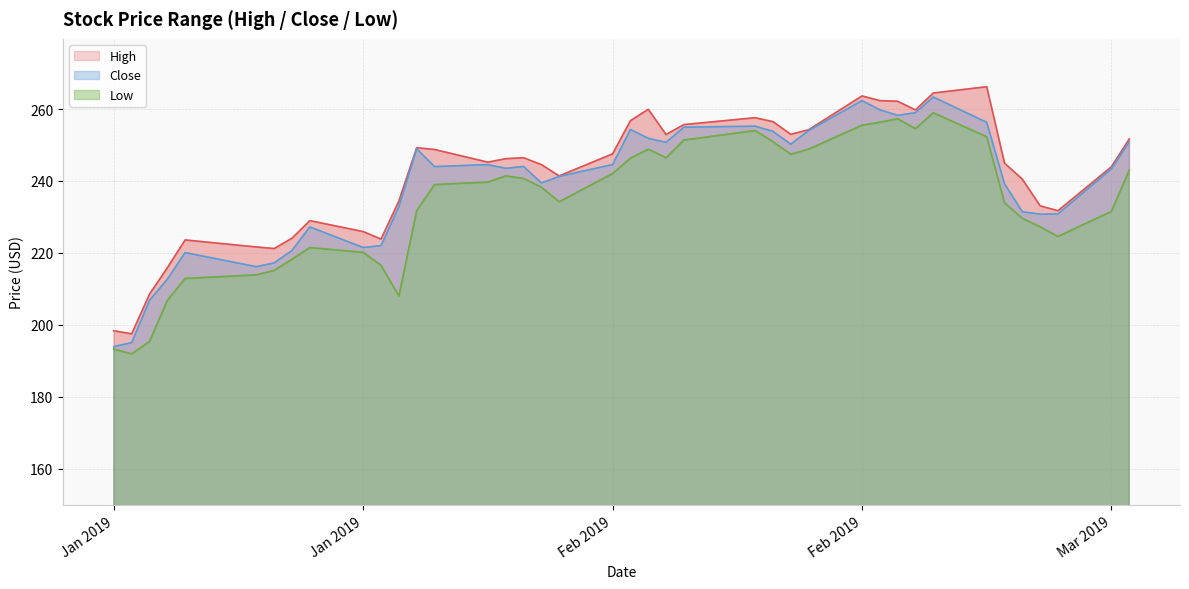

Which category has the lowest value across all series?

Jan 2019